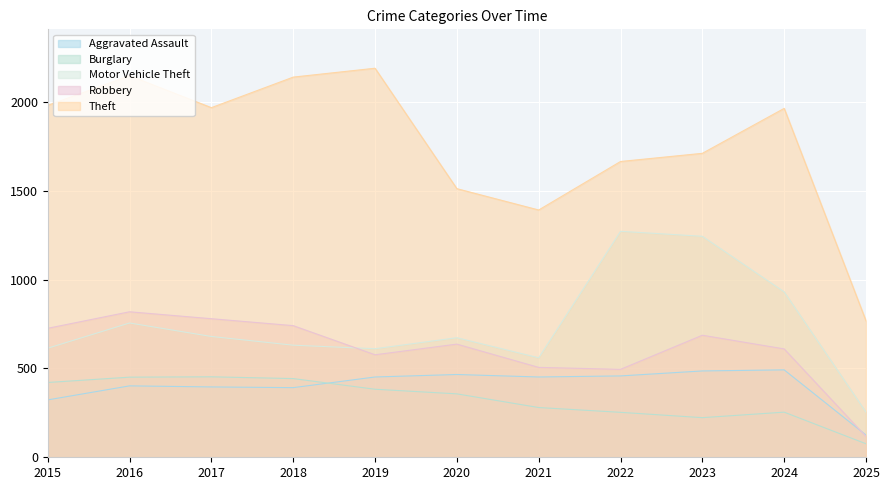

How many intersections are there between Robbery and Aggravated Assault?

1